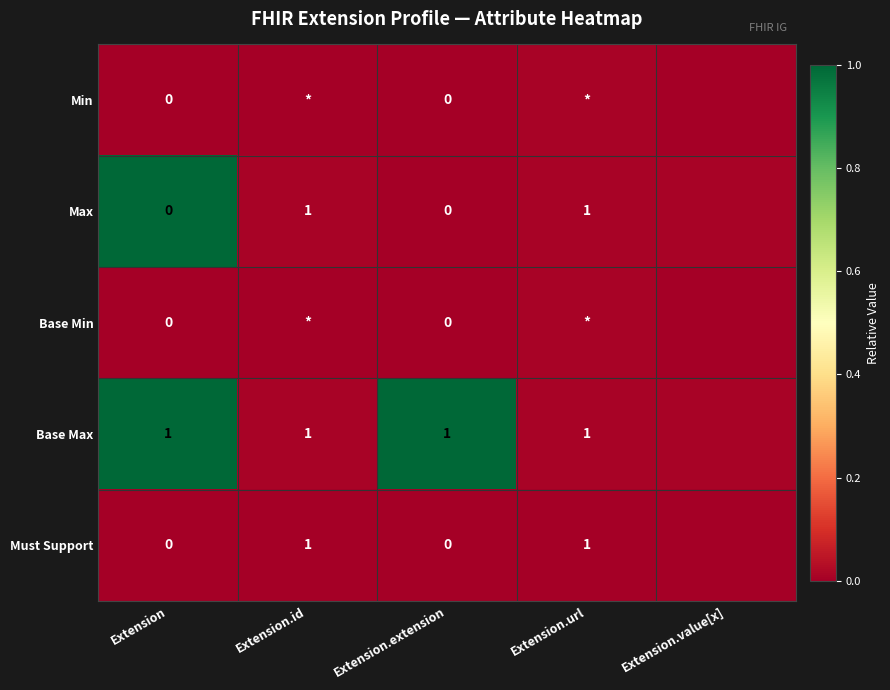

Rank the categories by Max value from highest to lowest.

Extension, Extension.id, Extension.url, Extension.value[x], Extension.extension